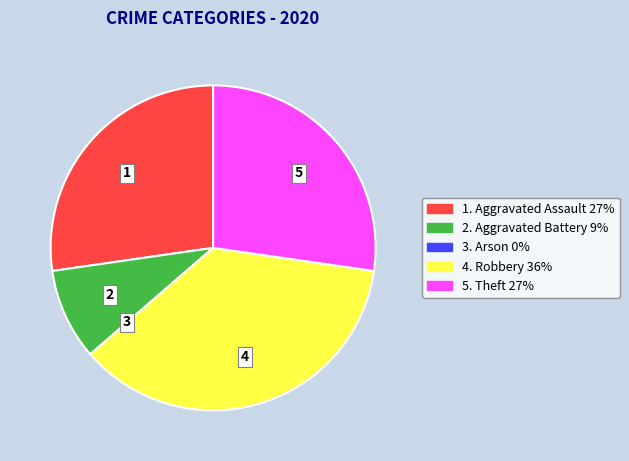

Does any single category account for the majority?

No